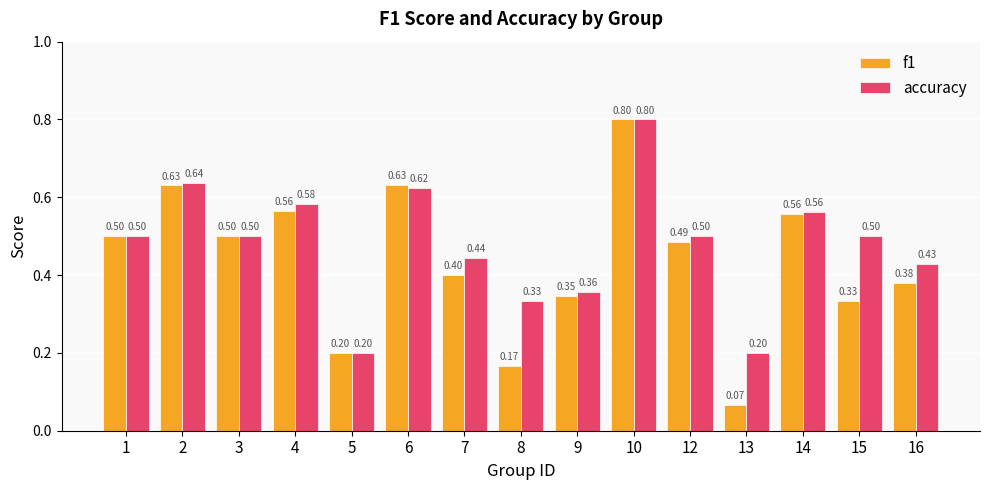

Does the chart contain any negative values?

No